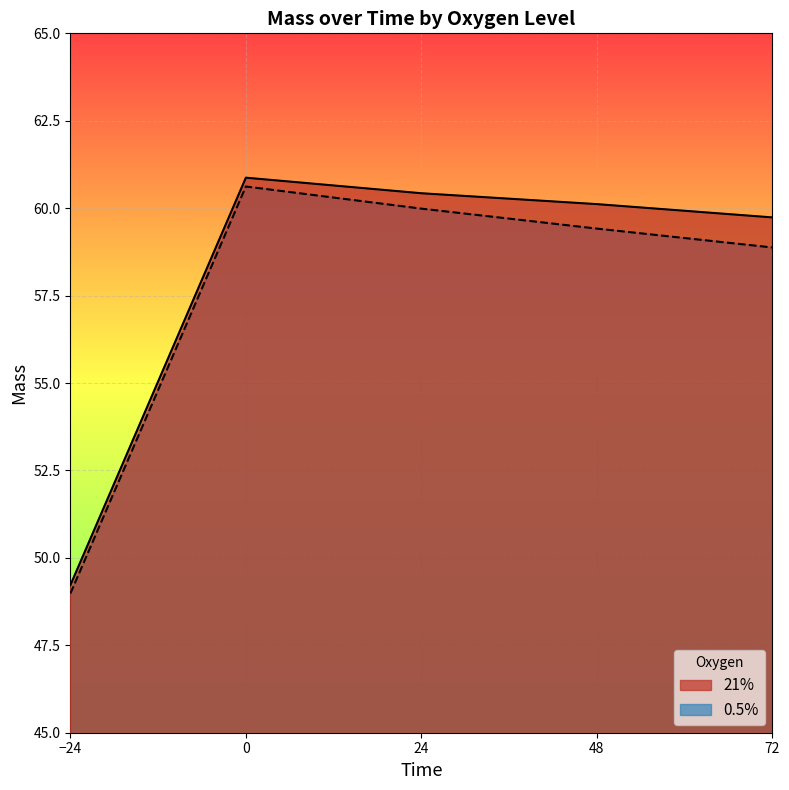

Which series changed the most between −24 and 72?

21%